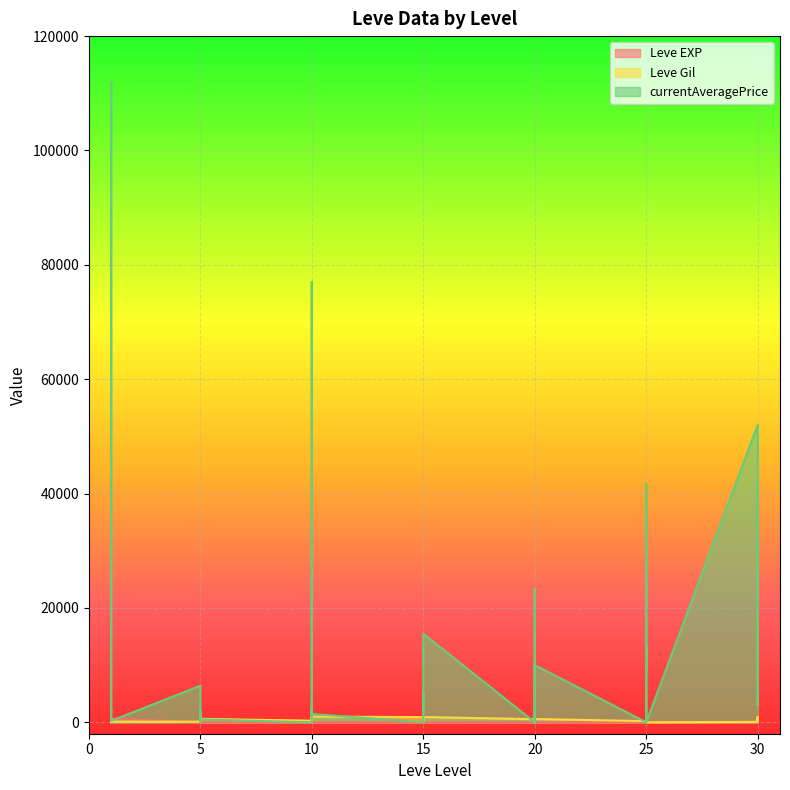

Rank the series by their maximum value, from lowest to highest.

Leve EXP, Leve Gil, currentAveragePrice